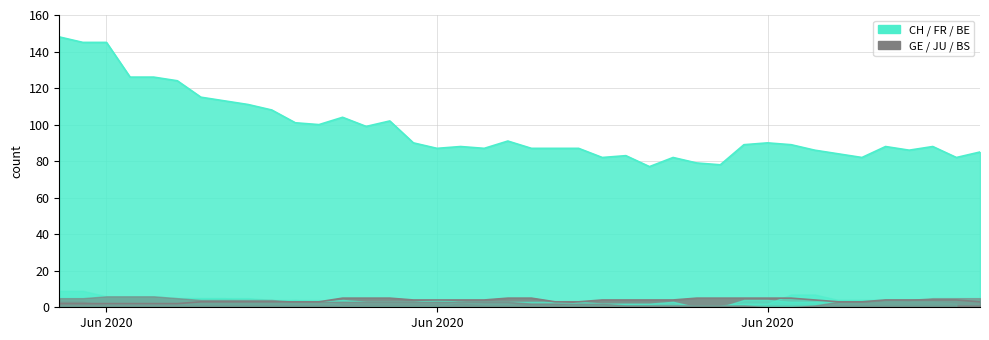

Is it true that BS equals 5 at 35?

False